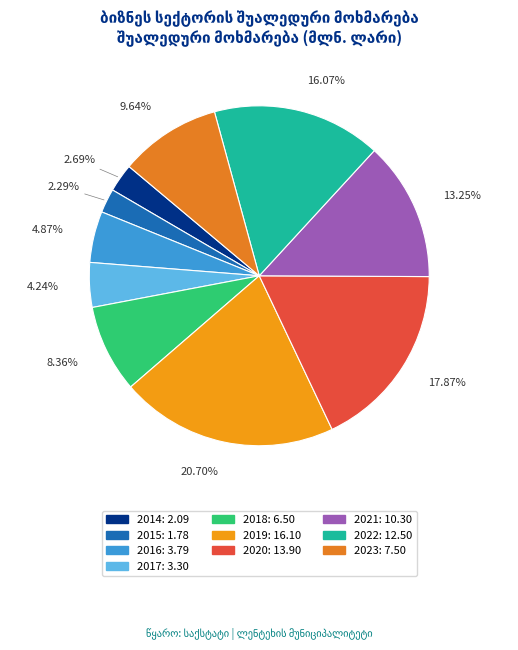

Combined, do 2015 and 2023 account for over 50%?

No